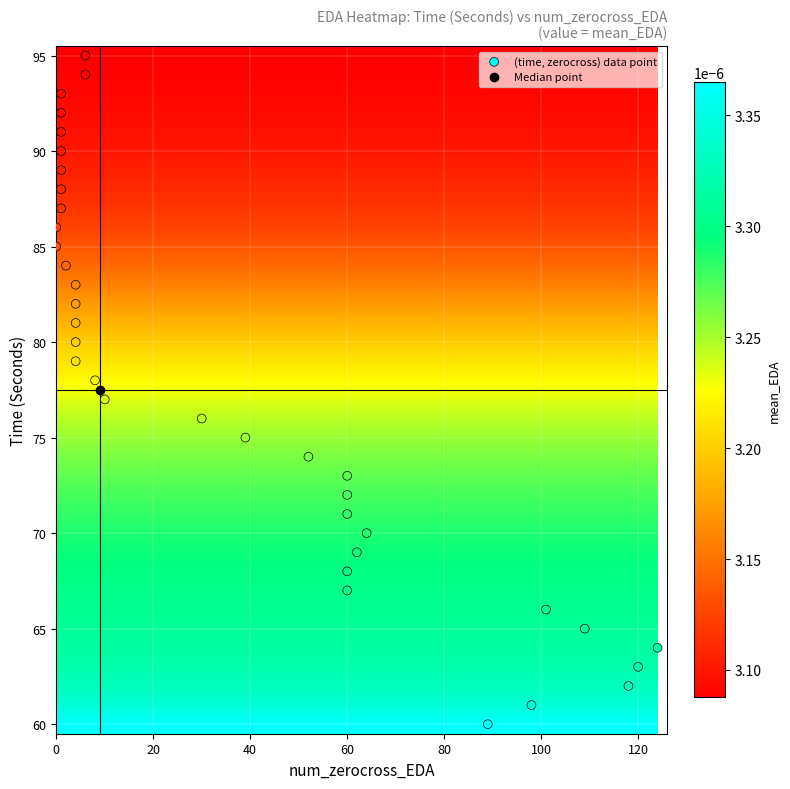

What is the range of Y values (max minus min)?

35